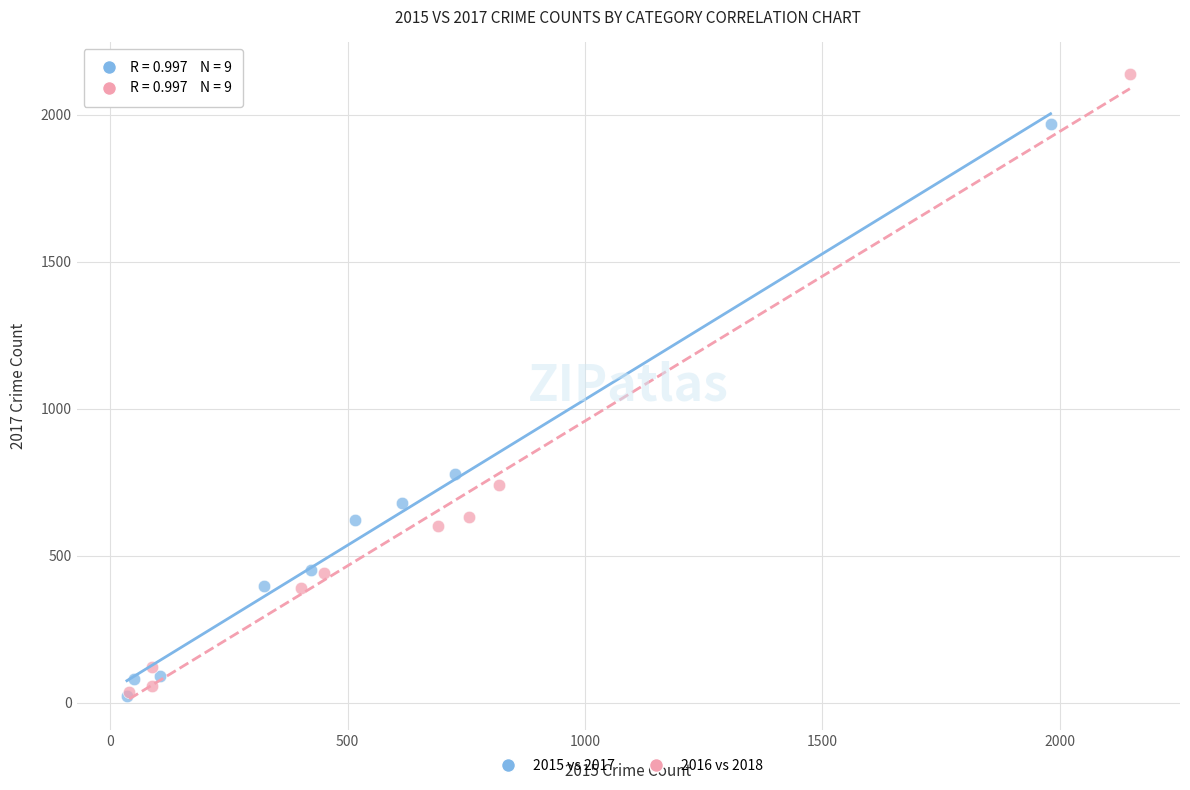

Which series contains the highest Y value?

2016 vs 2018